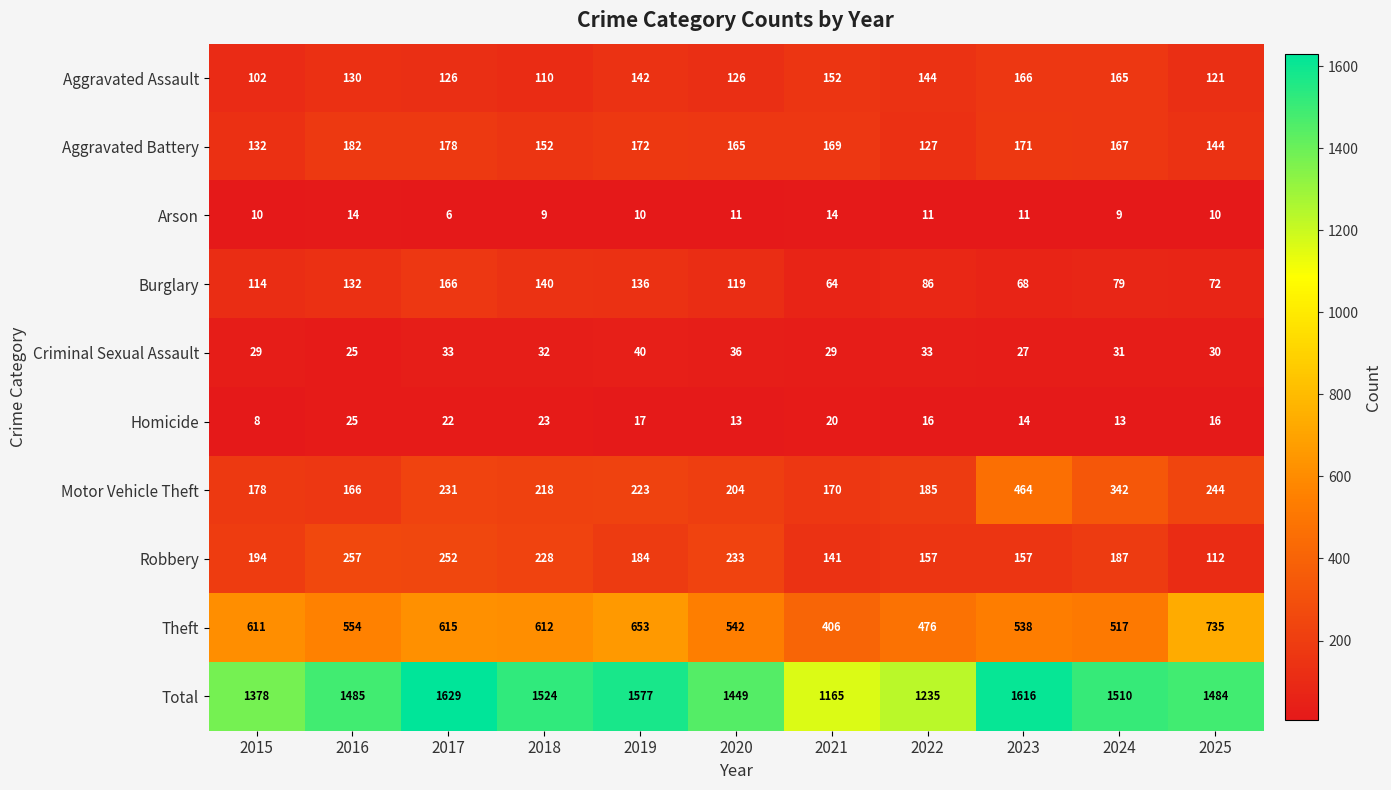

What is the difference between the highest and lowest values at 2024?

1501